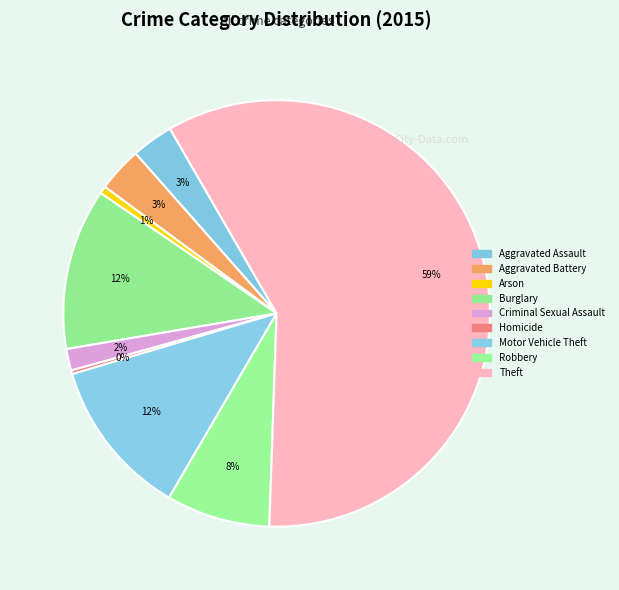

To the nearest percent, what is the average slice percentage?

11%